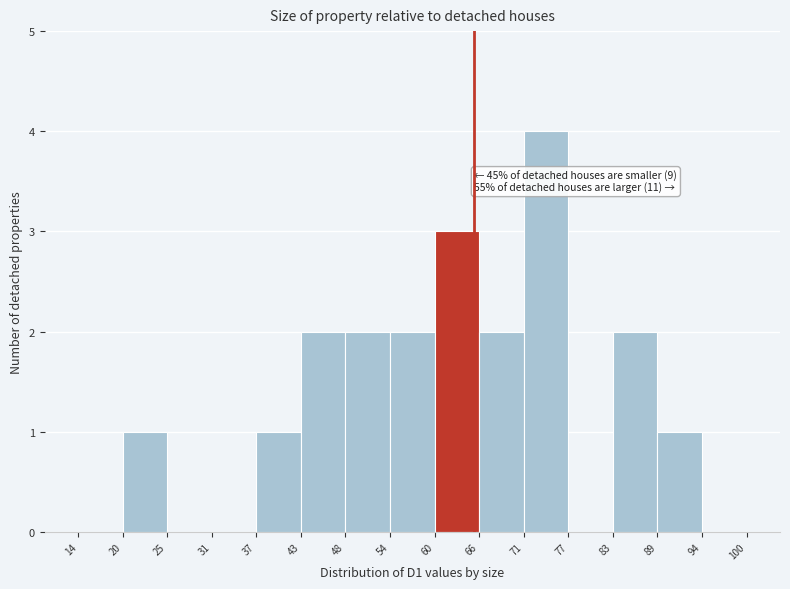

Over which range of the x-axis is the bar tallest?

71 to 77